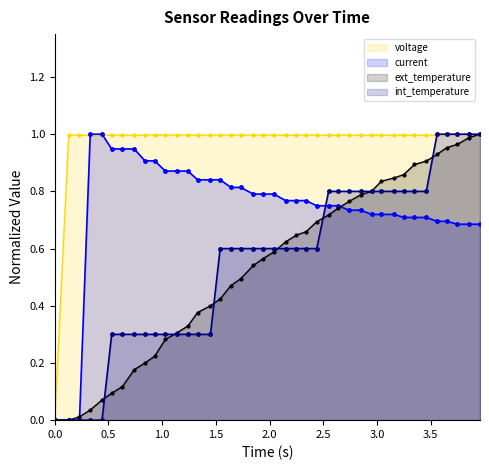

Which series has the largest total across all categories?

voltage